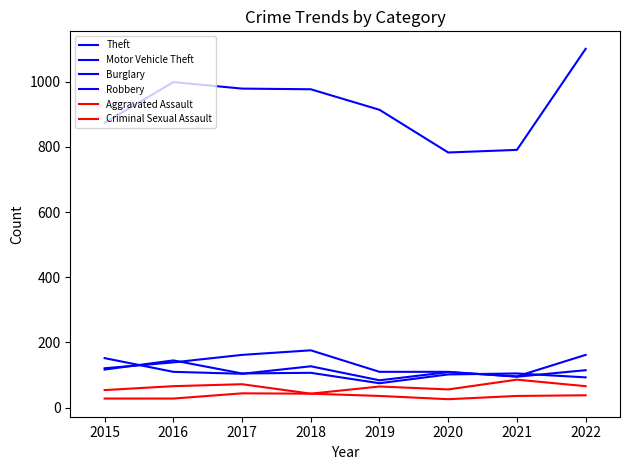

Where is the first local maximum for Burglary?

2018